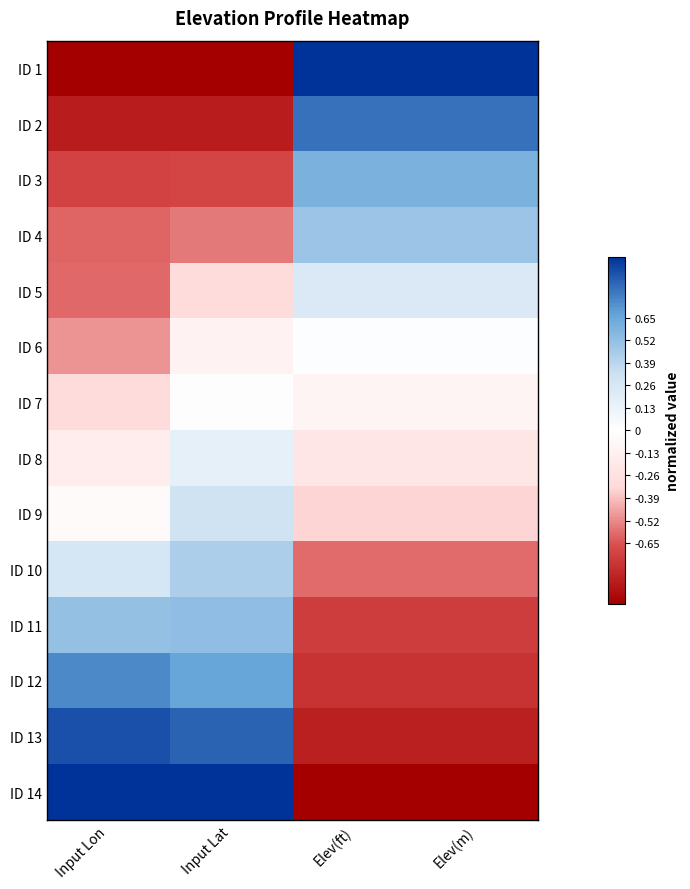

At Elev(m), list the series in order from largest to smallest.

ID 1, ID 2, ID 3, ID 4, ID 5, ID 6, ID 7, ID 8, ID 9, ID 10, ID 11, ID 12, ID 13, ID 14